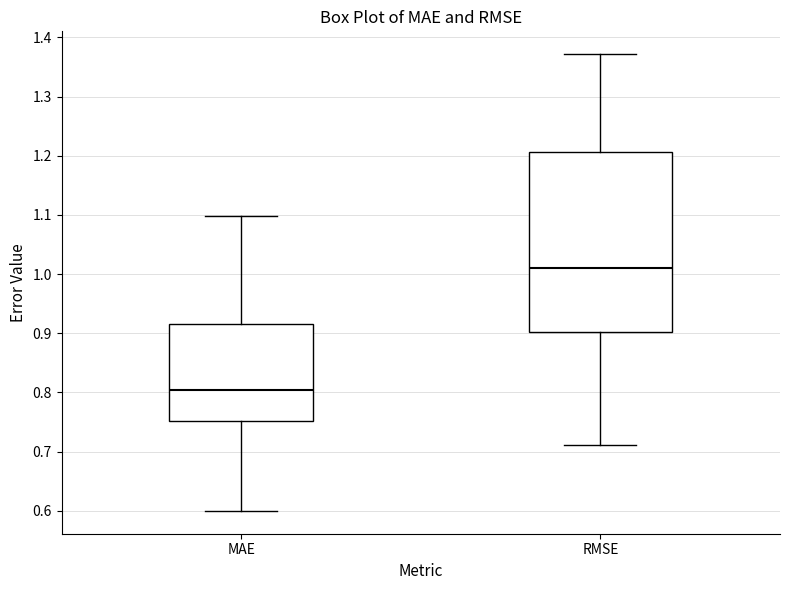

Which box is the tallest, from its lower edge to its upper edge?

RMSE